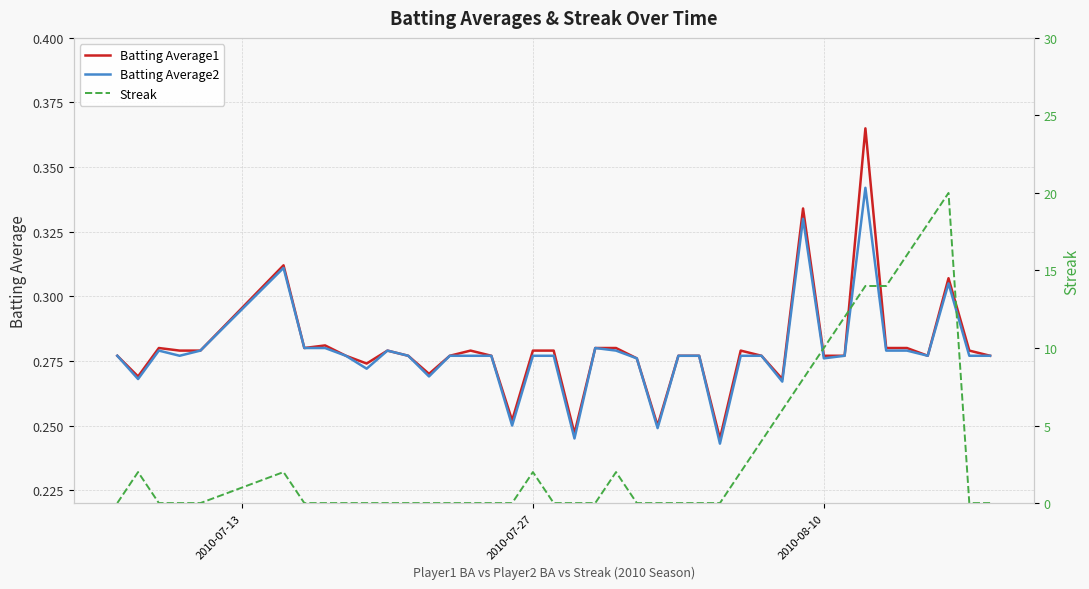

In Batting Average1, how many points are lower than both neighbors (excluding endpoints)?

10